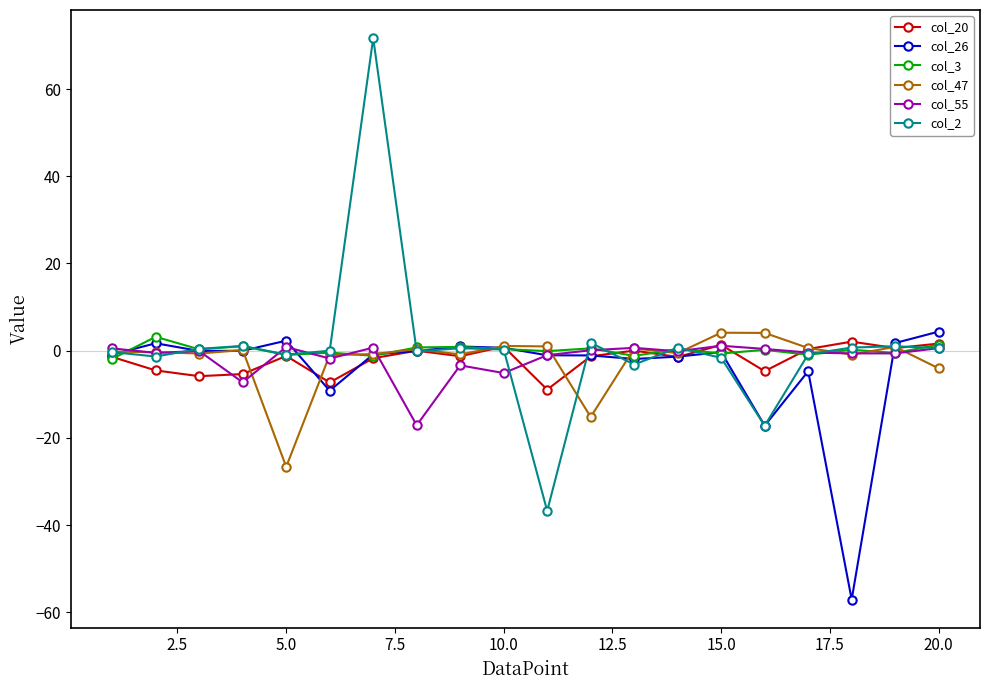

What is the difference between the maximum and second lowest values in the col_2 series?

88.9